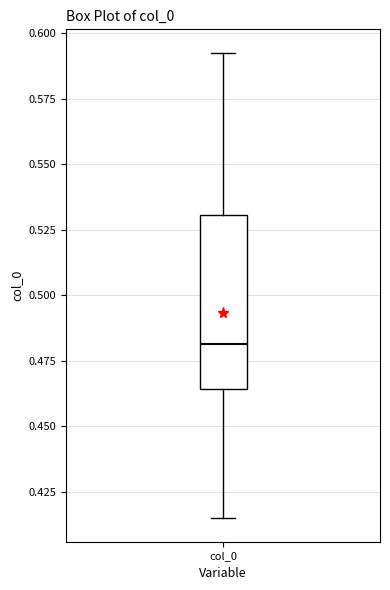

Where does the median line of the box for col_0 sit on the y-axis? The values are not printed on the chart, so give them approximately, as read against the axis.

0.480